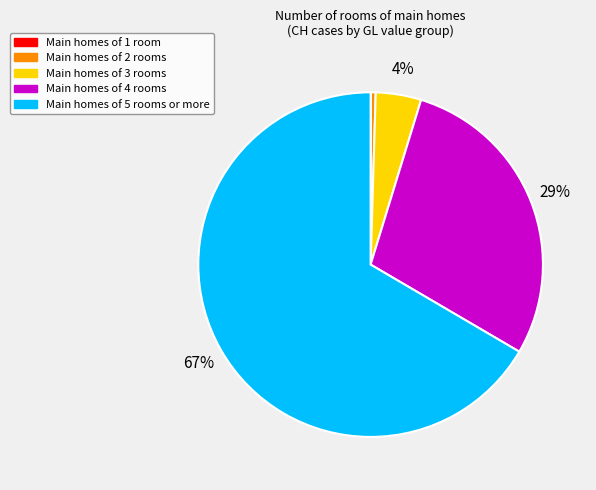

Is the sum of Main homes of 2 rooms and Main homes of 3 rooms greater than half?

No